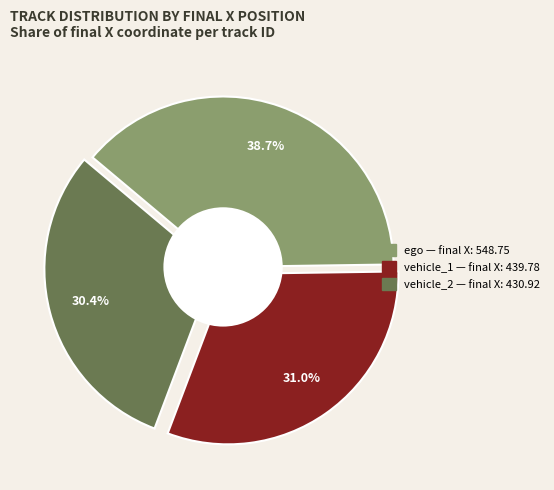

Is there a majority slice in this chart?

No